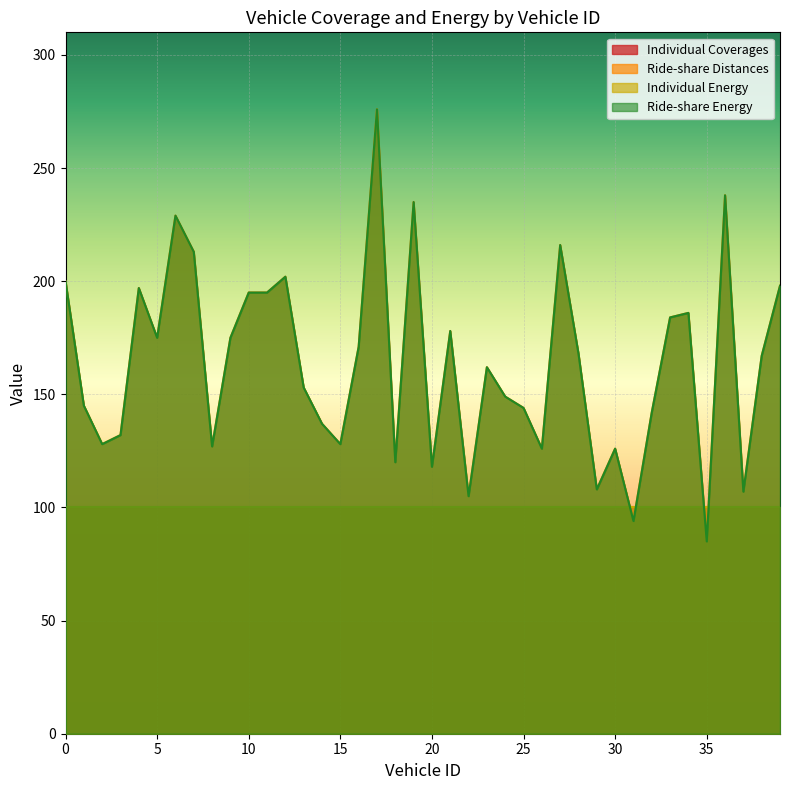

What is the minimum value for Ride-share Energy?

85